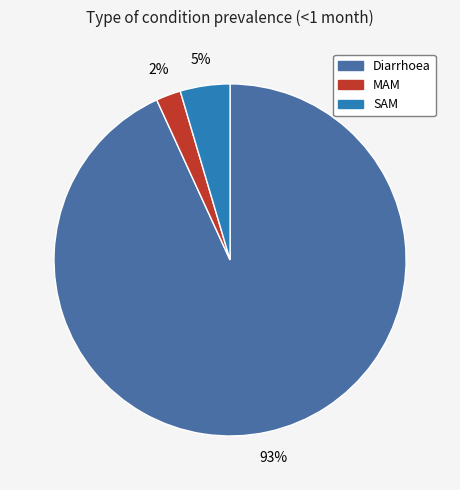

Count the number of slices in the pie.

3